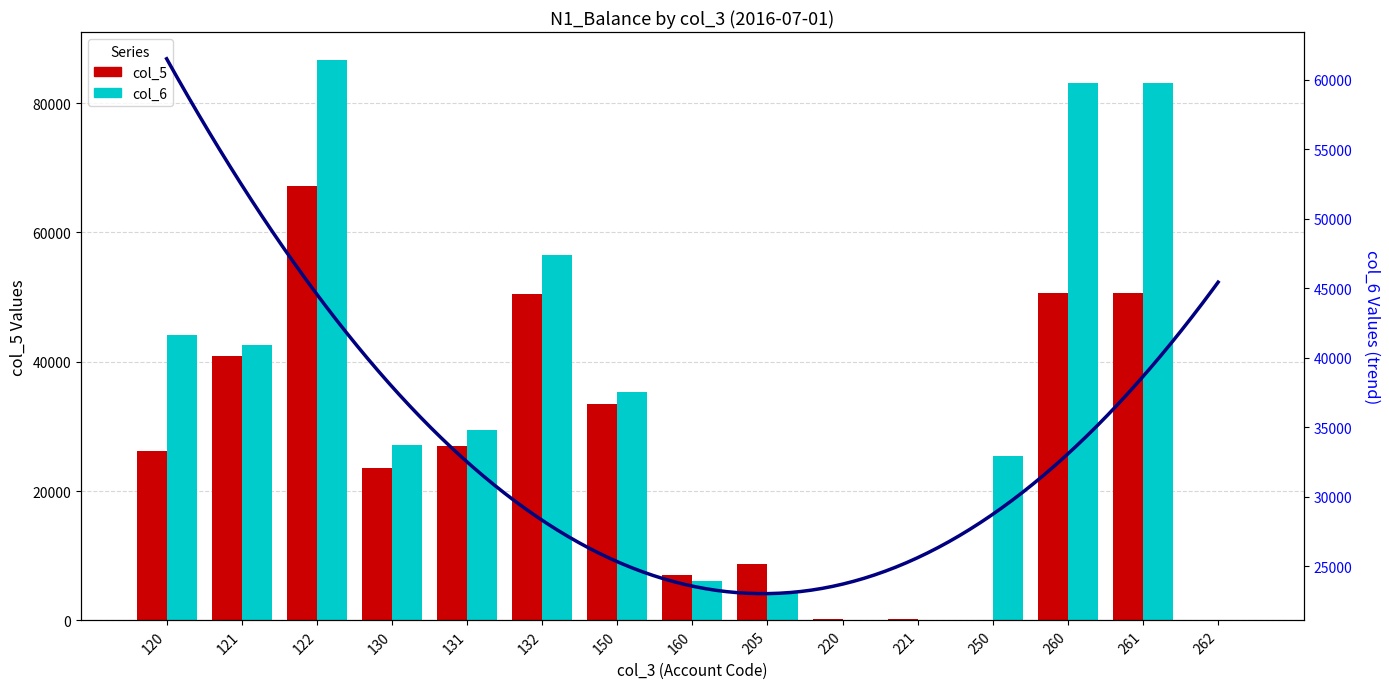

Reading left to right, extract all data points from this chart.

col_5: 120=26258.2	121=40920.8	122=67179.0	130=23581.5	131=26919.5	132=50501.0	150=33410.3	160=7082.1	205=8706.4	220=225.0	221=225.0	250=0.0	260=50716.5	261=50683.2	262=33.2
col_6: 120=44102.7	121=42571.3	122=86674.0	130=27187.7	131=29406.7	132=56594.4	150=35395.7	160=6136.7	205=4353.1	220=112.5	221=112.5	250=25383.2	260=83173.5	261=83140.3	262=33.2